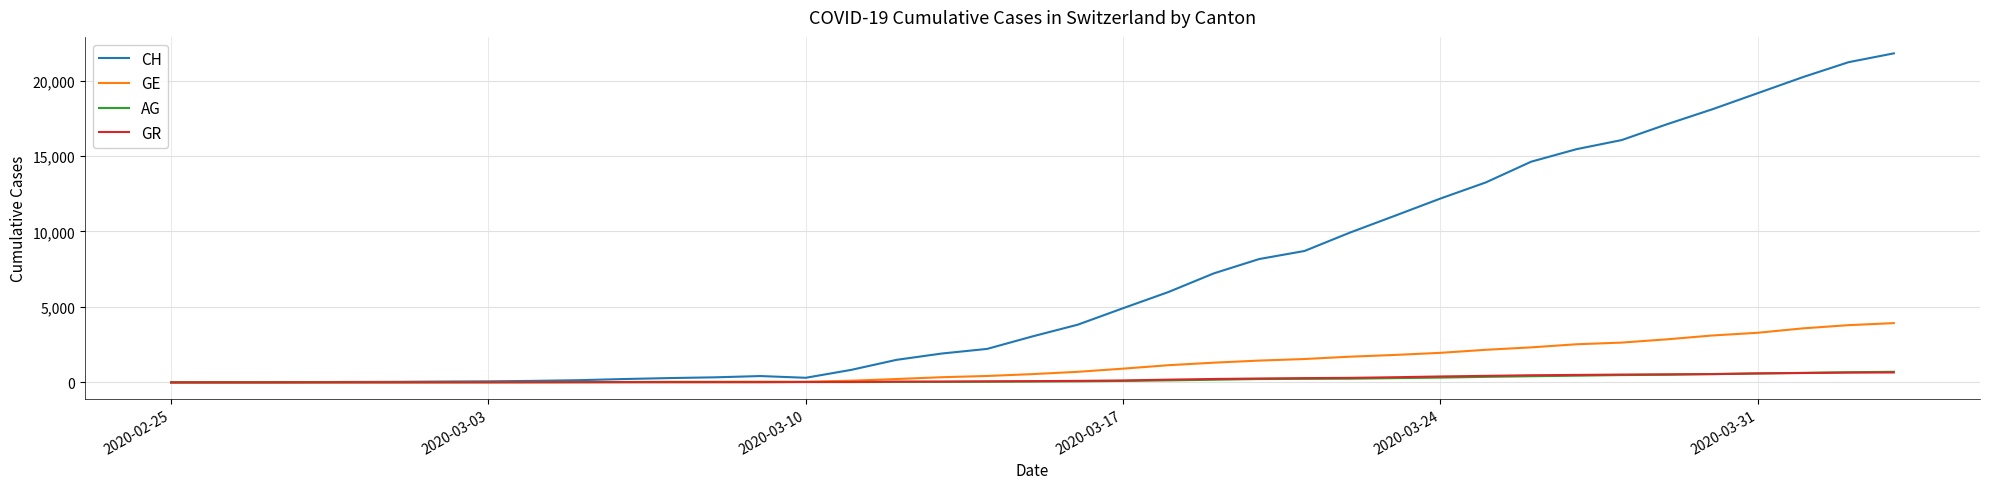

Which series has the largest range (max minus min)?

CH